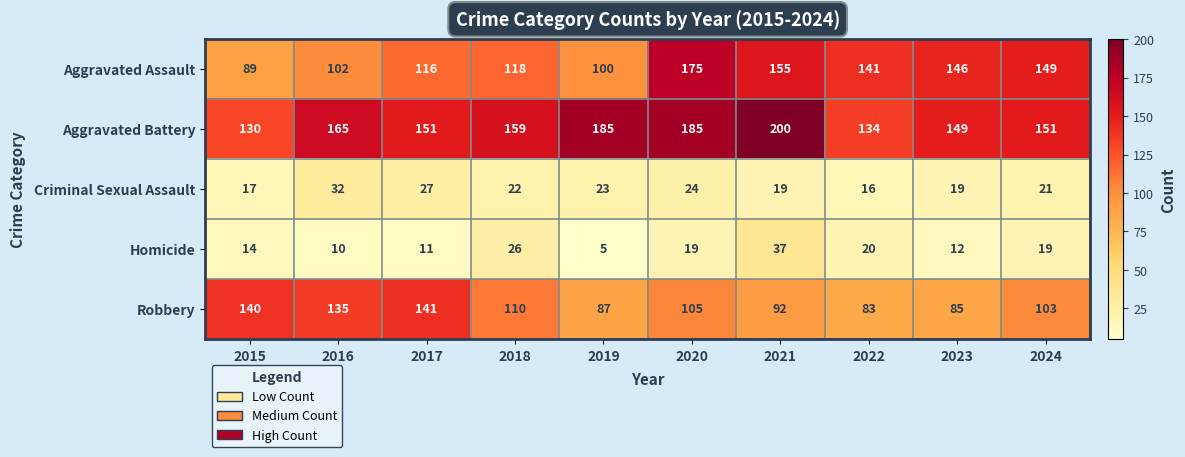

What is the minimum value shown in the chart?

5